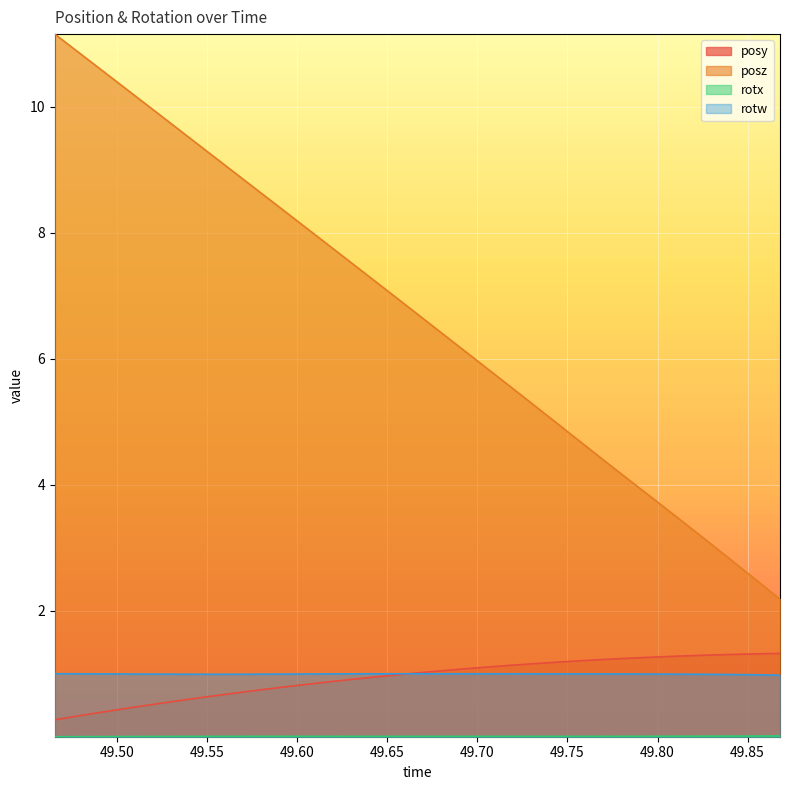

What is the difference between the highest and lowest values at 49.79834?

3.8